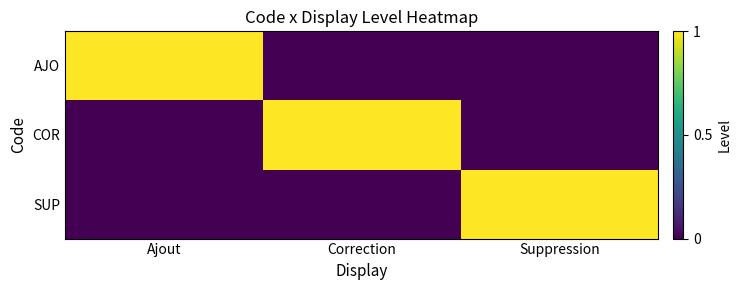

What is the greatest value displayed?

1